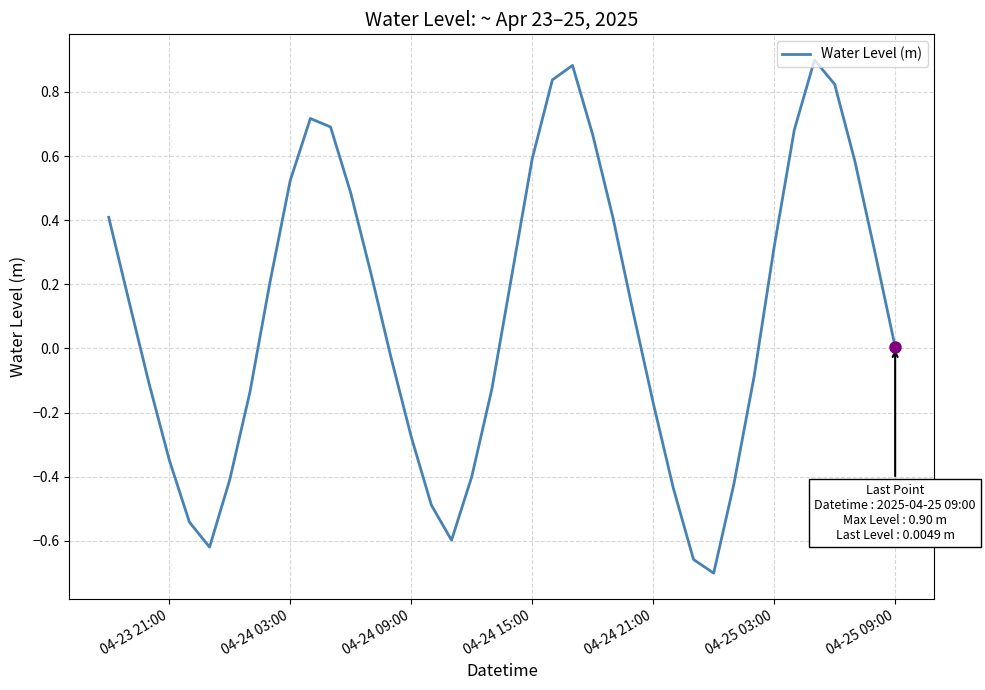

What is the maximum value shown in the chart?

0.9